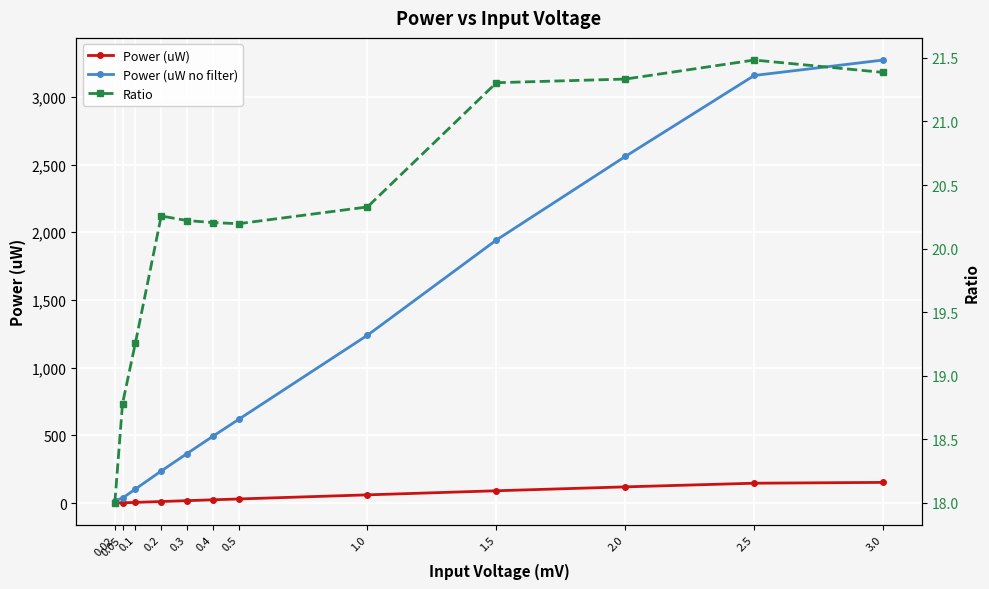

Is it true that Power (uW no filter) equals 3158.0 at 2.5?

True